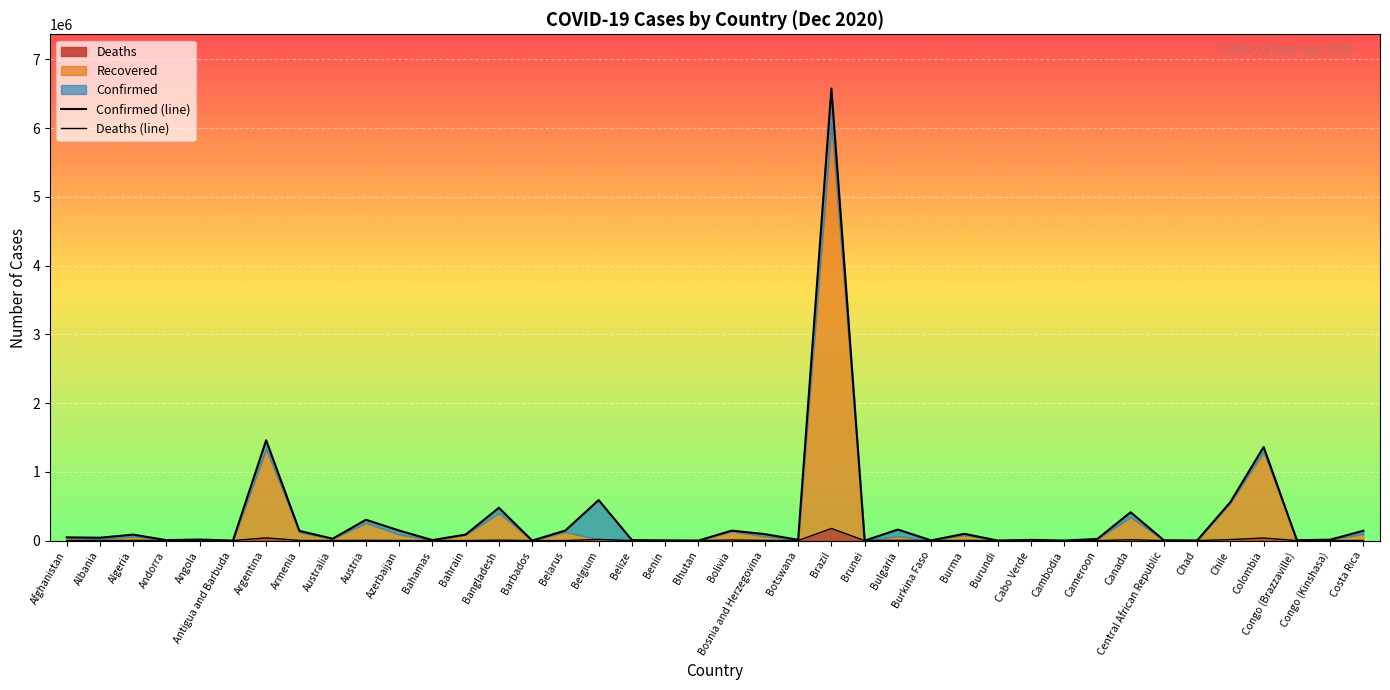

How many interior local valleys does the Confirmed (line) series have?

14